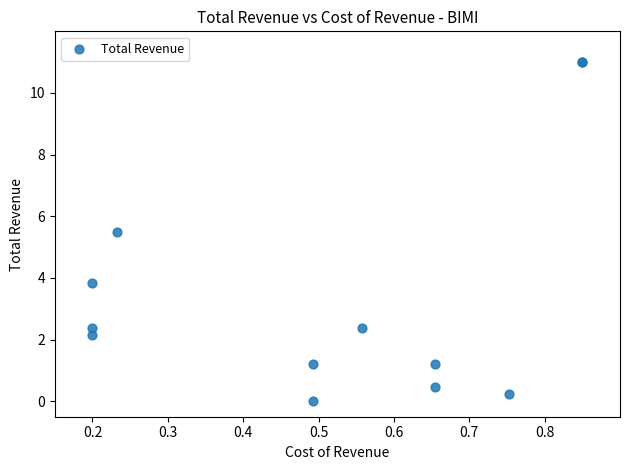

What Y value in the scatter plot is closest to 5?

5.5